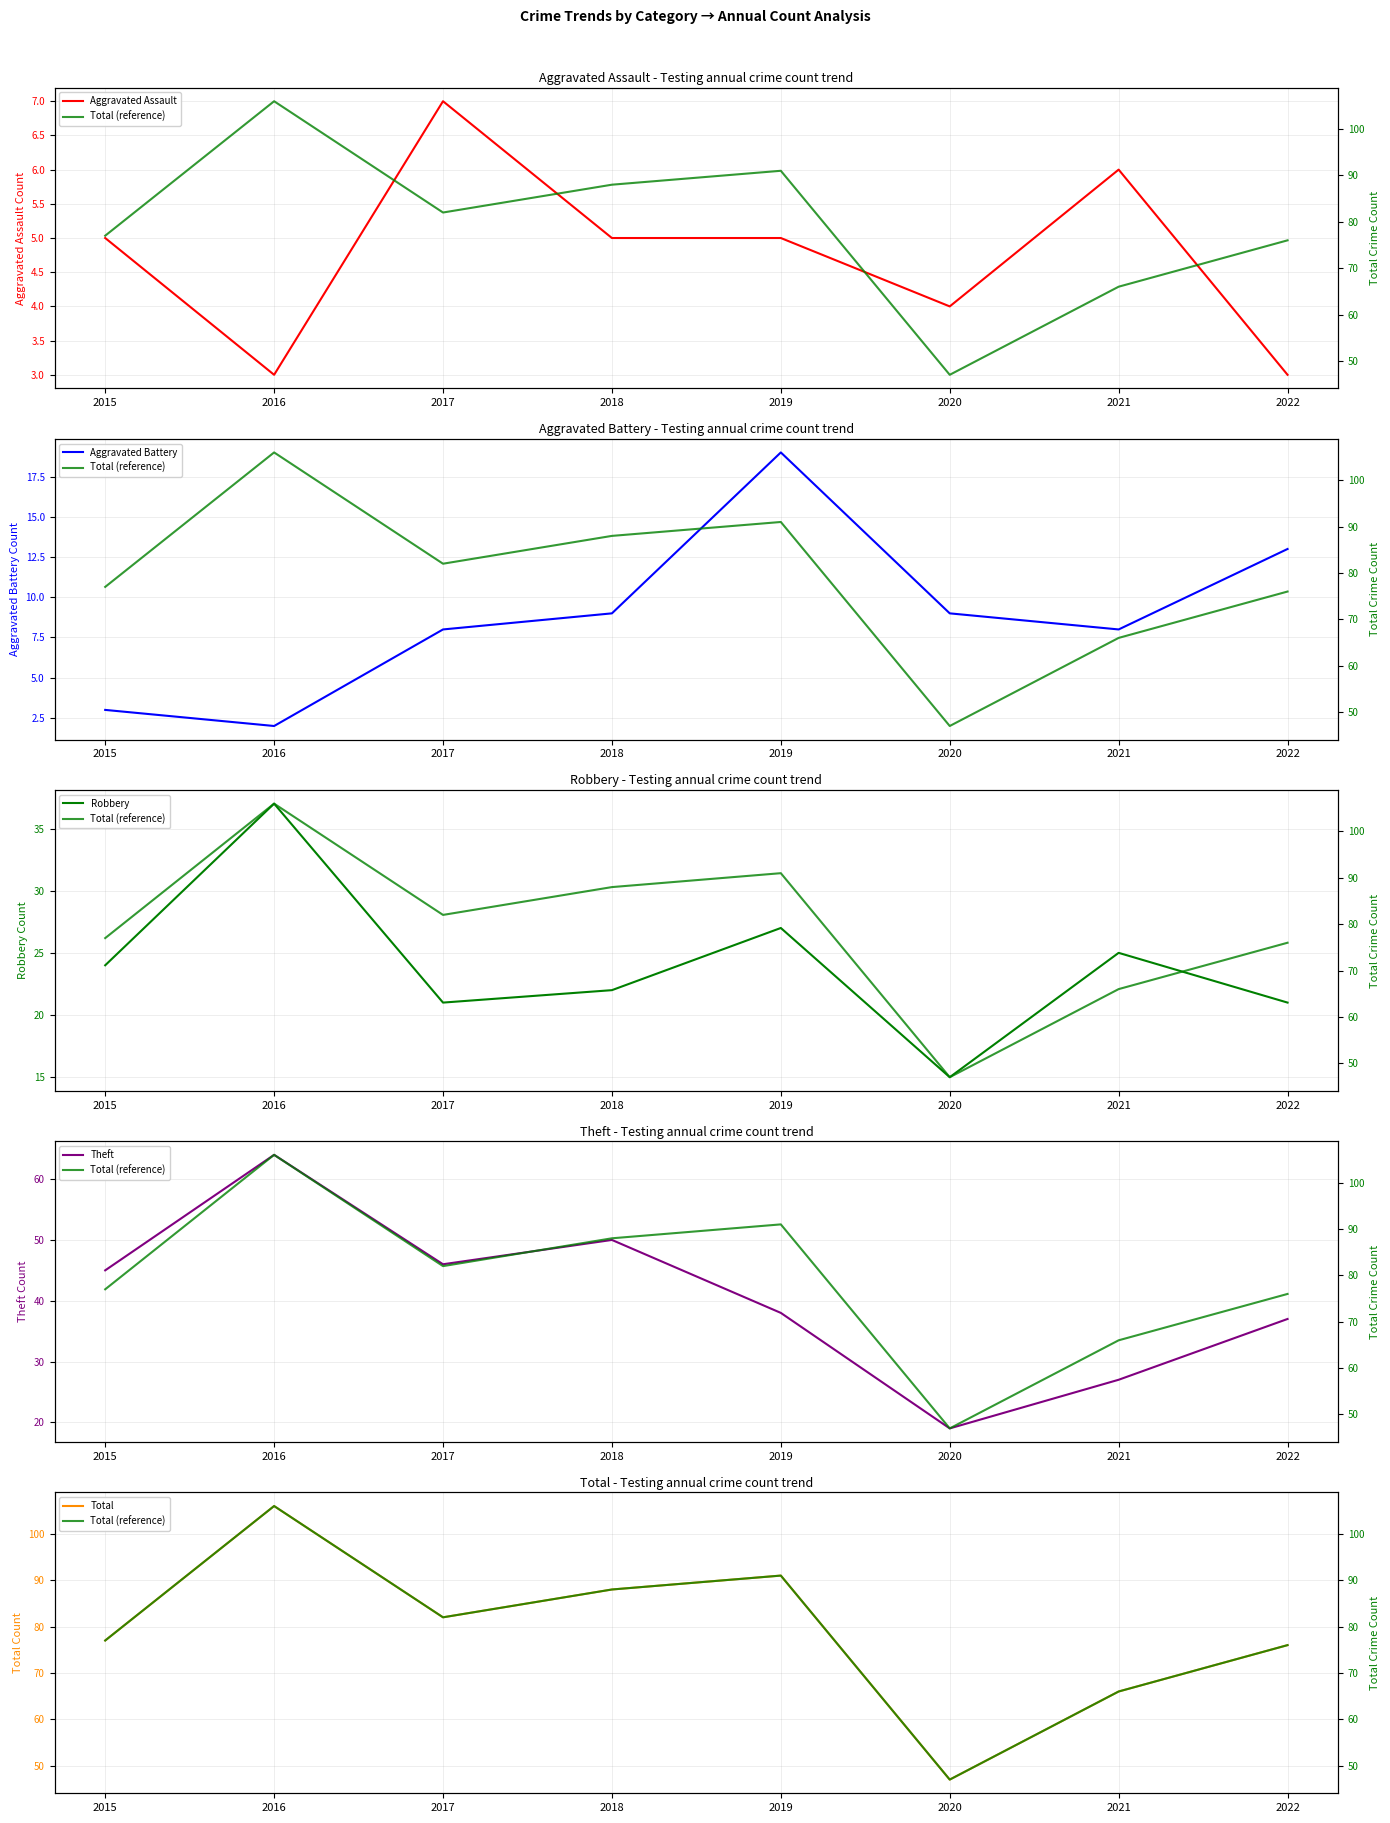

How many categories are shown in the chart?

8